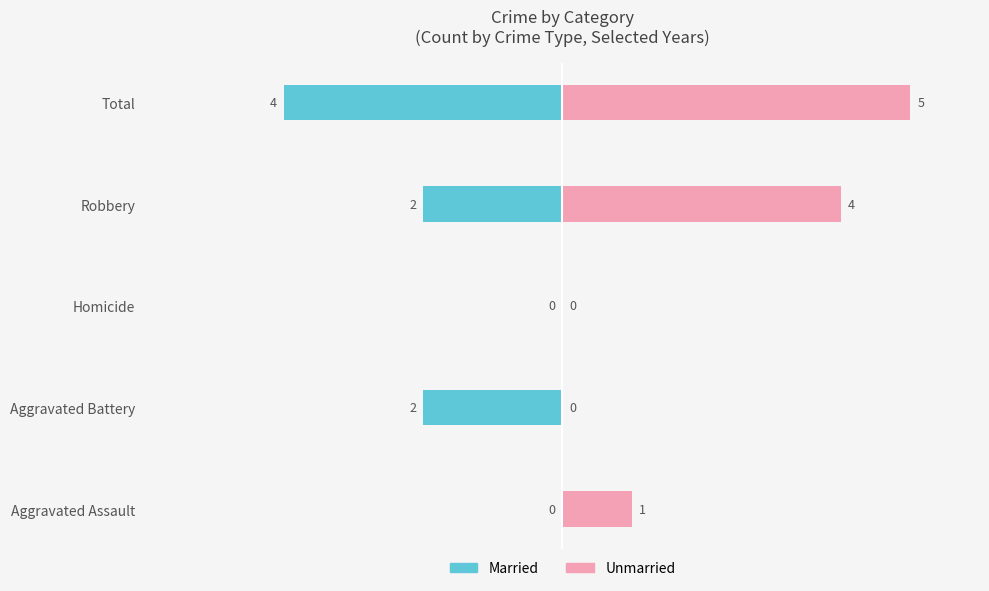

Rank the series by their maximum value, from highest to lowest.

Unmarried, Married